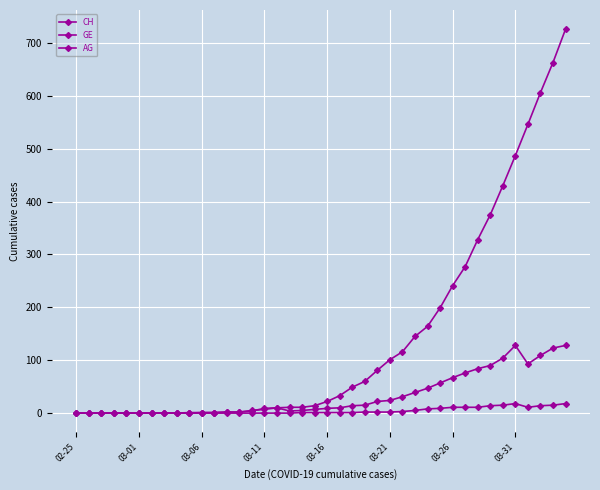

At which label does AG reach its minimum?

02-25